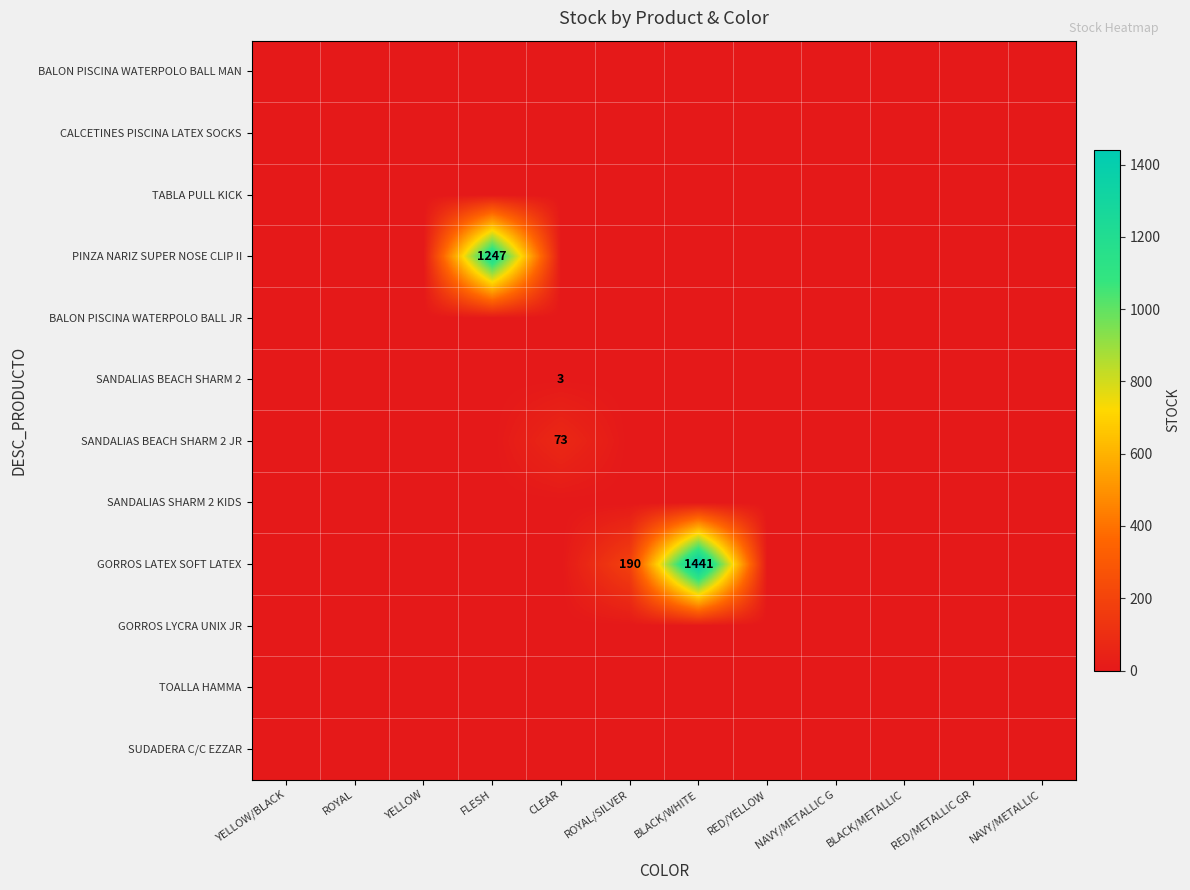

Where is GORROS LYCRA UNIX JR nearest to the value 0?

YELLOW/BLACK